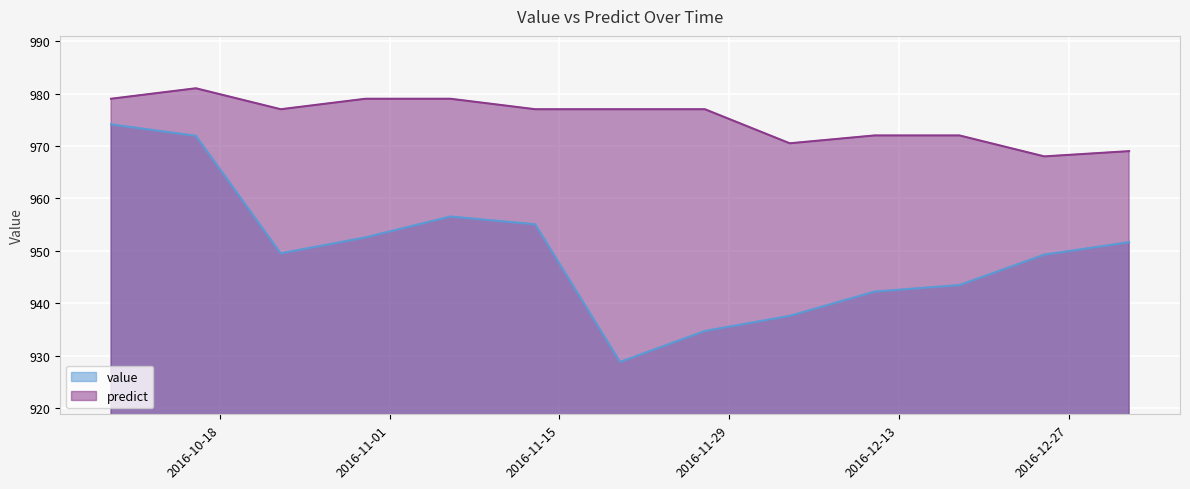

Is it true that value equals 1297.9 at 2016-12-25?

False